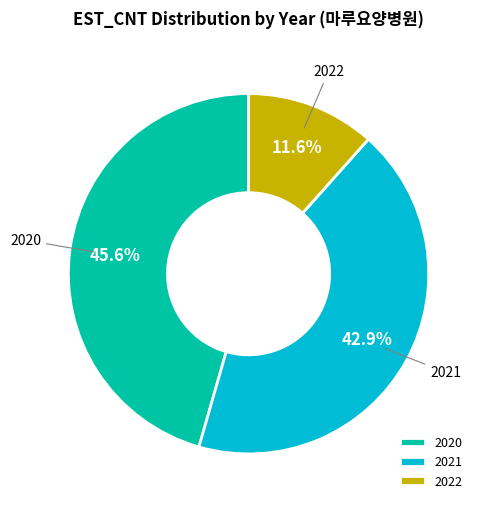

Which category has the smallest portion of the pie?

2022